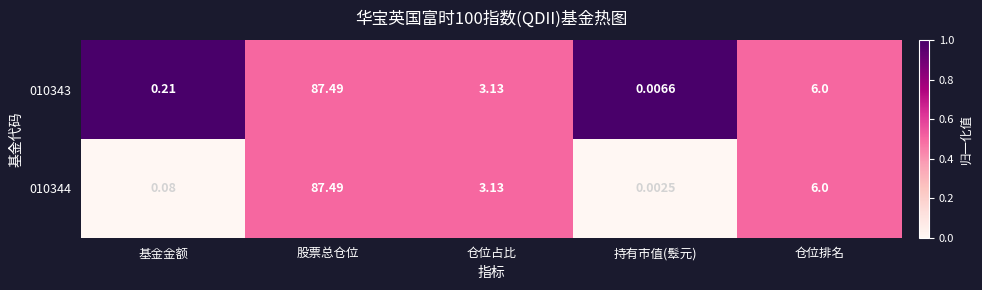

At which label does 010343 reach its peak?

股票总仓位